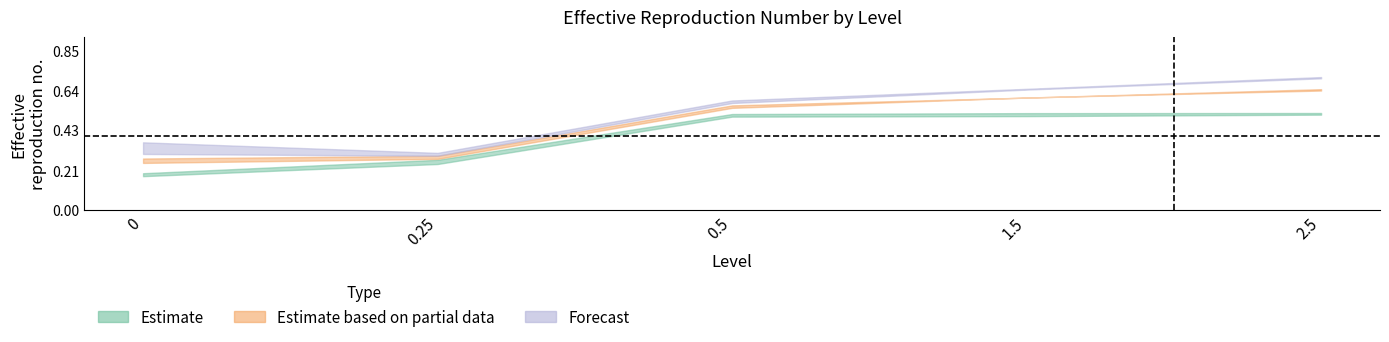

What is the difference between the Estimate_high values at 1.5 and 0.25?

0.2